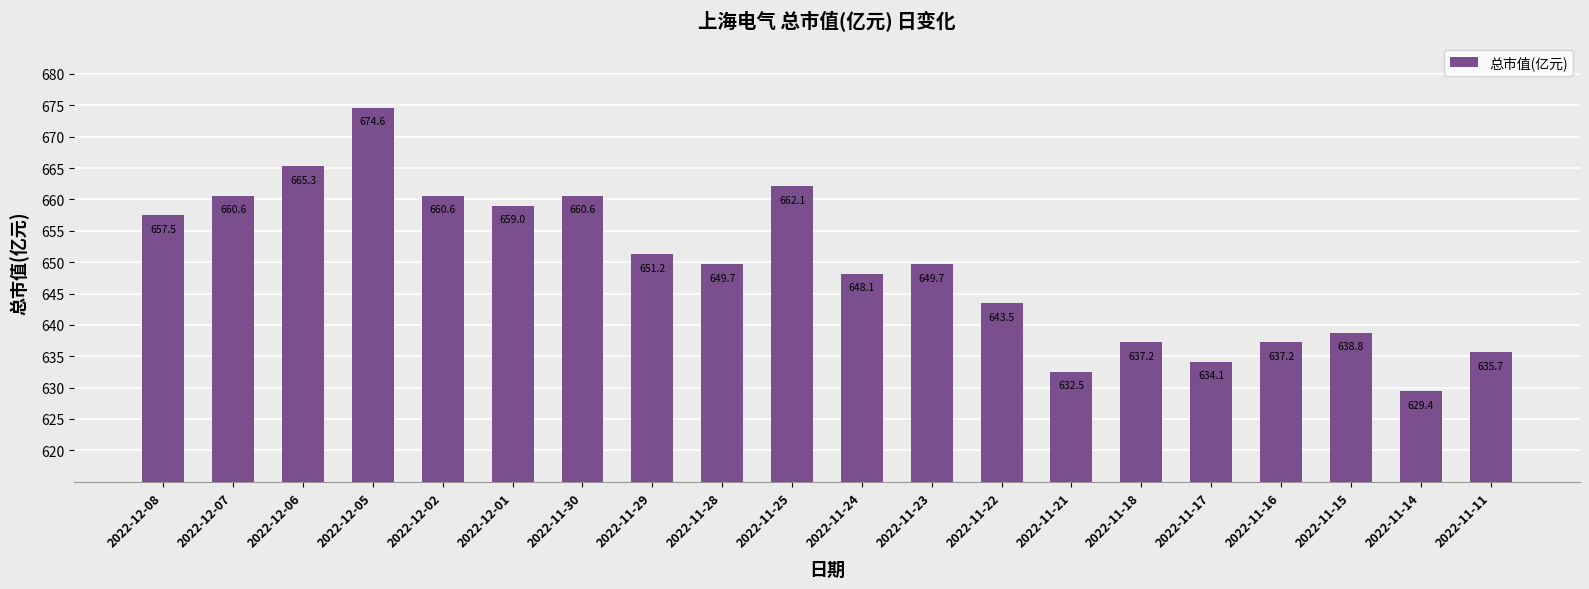

Reading right to left, list all the values displayed in this chart.

635.7	629.4	638.8	637.2	634.1	637.2	632.5	643.5	649.7	648.1	662.1	649.7	651.2	660.6	659.0	660.6	674.6	665.3	660.6	657.5